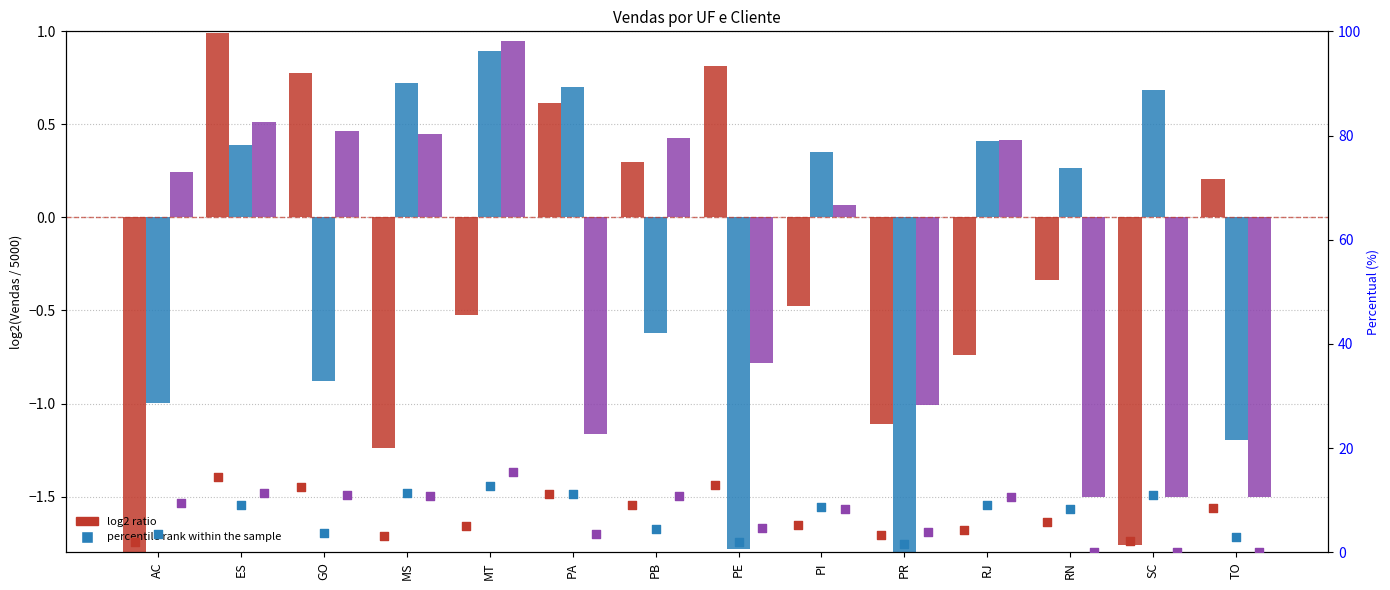

What is the total value across all series at PR?

4.7